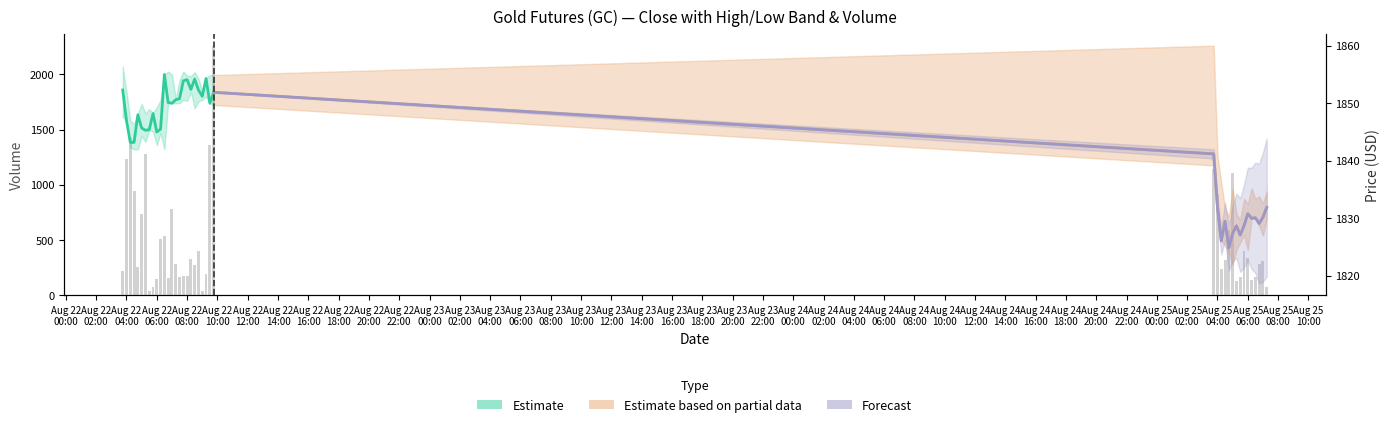

The value at Aug 25
06:00 is 79. True or false?

True